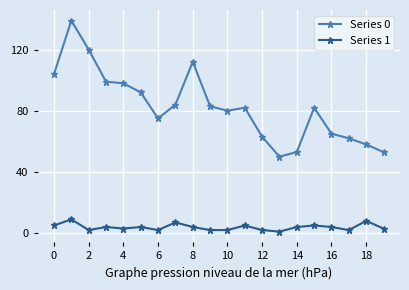

True or false: Series 1 and Series 0 intersect in this chart.

False